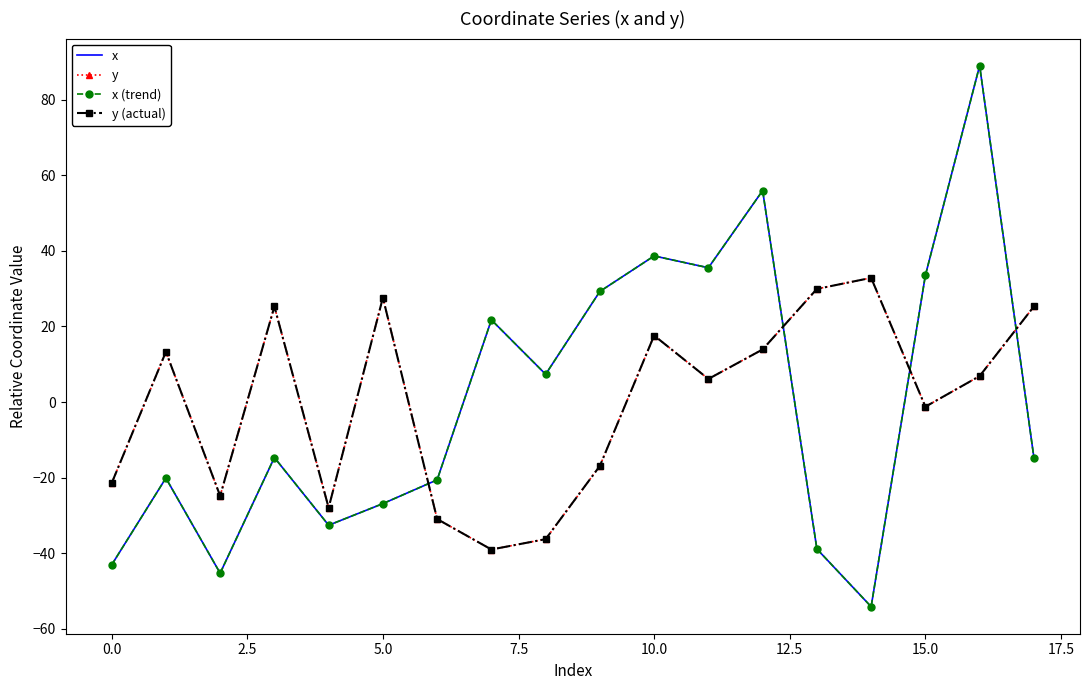

What is the highest value of the y (actual) series?

32.9